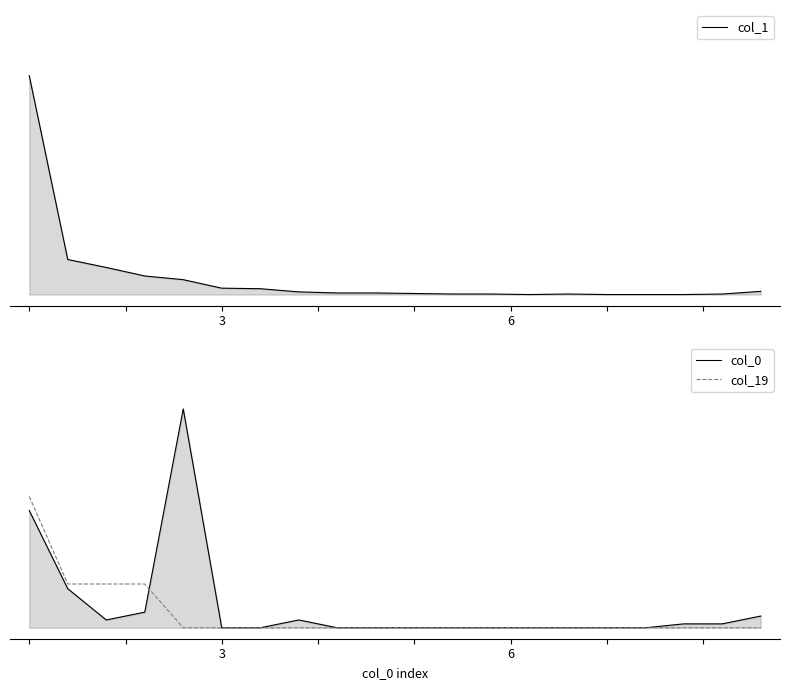

True or false: col_0 has a value of 0.0 at 7.

True